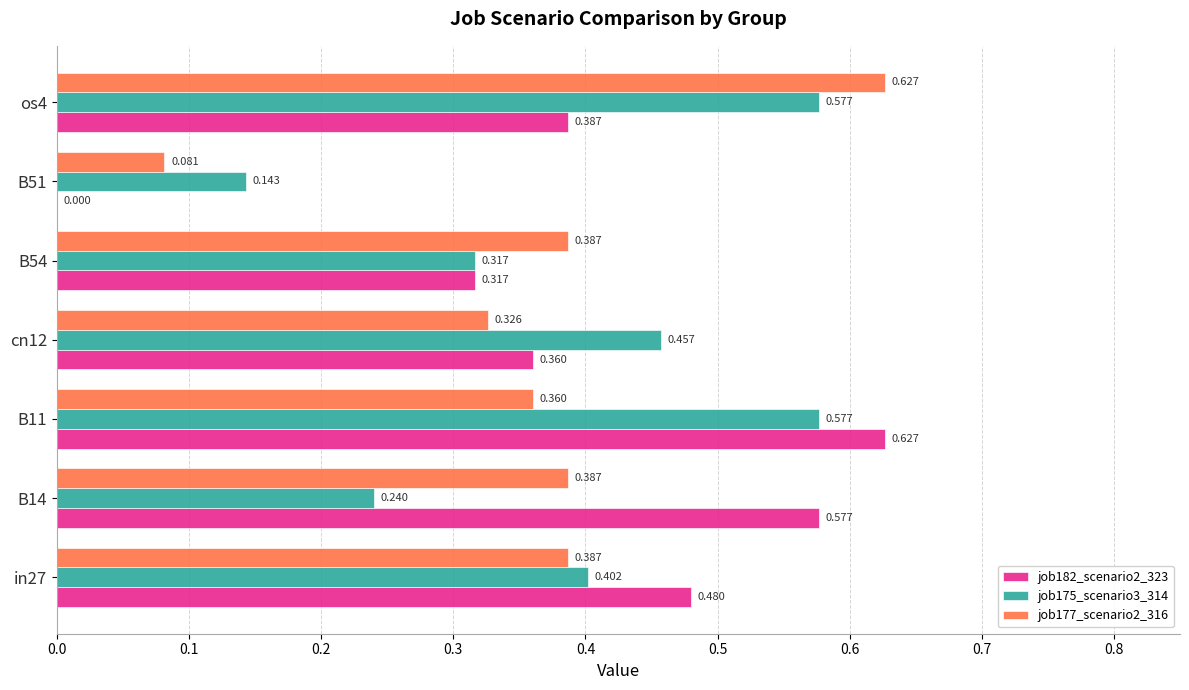

List the series in order of their peak value, lowest first.

job175_scenario3_314, job182_scenario2_323, job177_scenario2_316